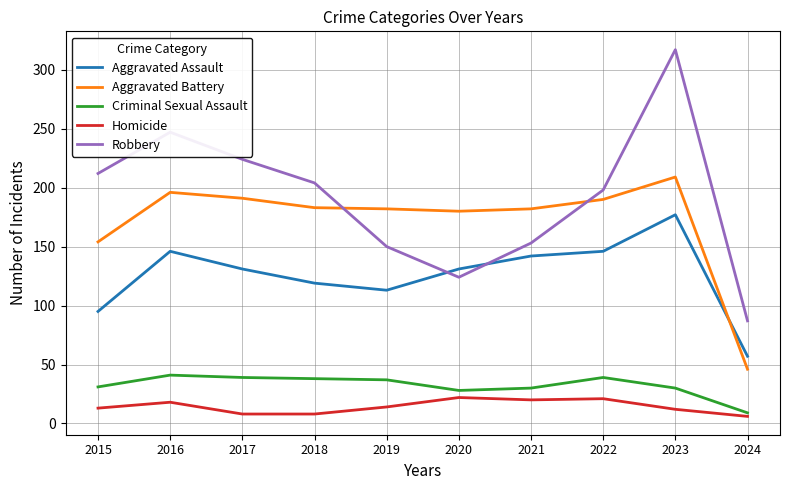

What are all the series names shown in the legend?

Aggravated Assault, Aggravated Battery, Criminal Sexual Assault, Homicide, Robbery